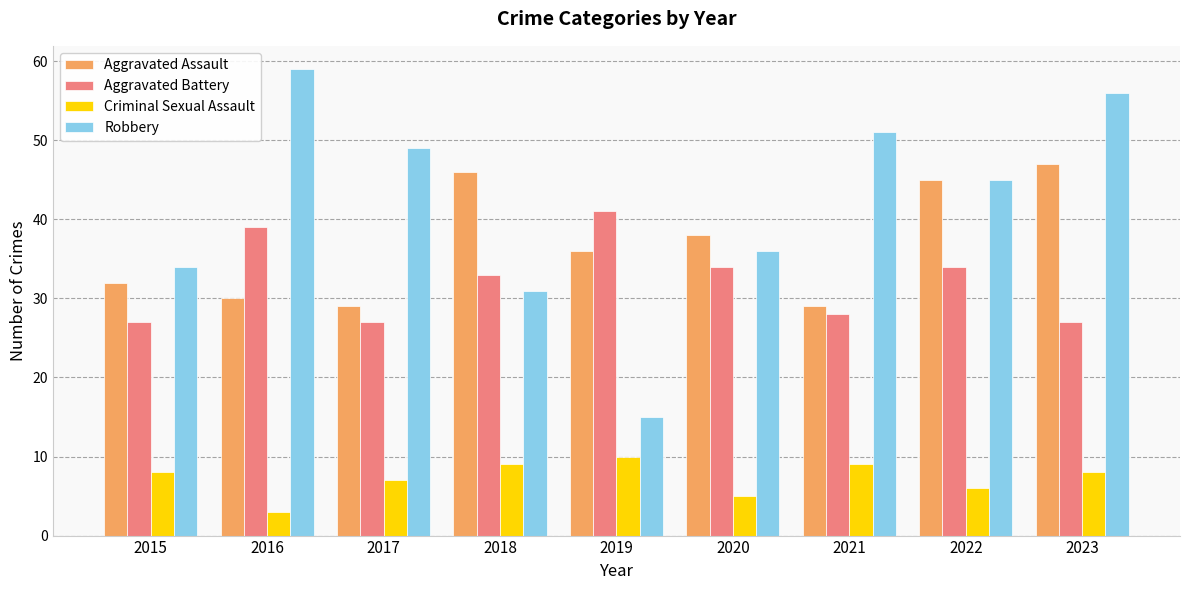

Which series changed the most between 2018 and 2023?

Robbery